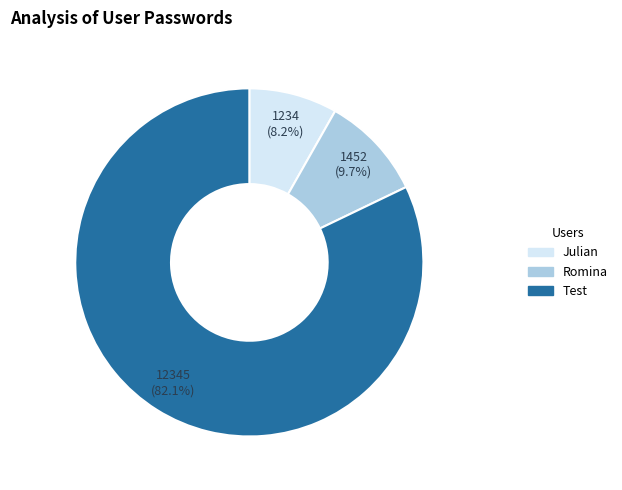

What is the smallest slice in the pie chart?

Julian